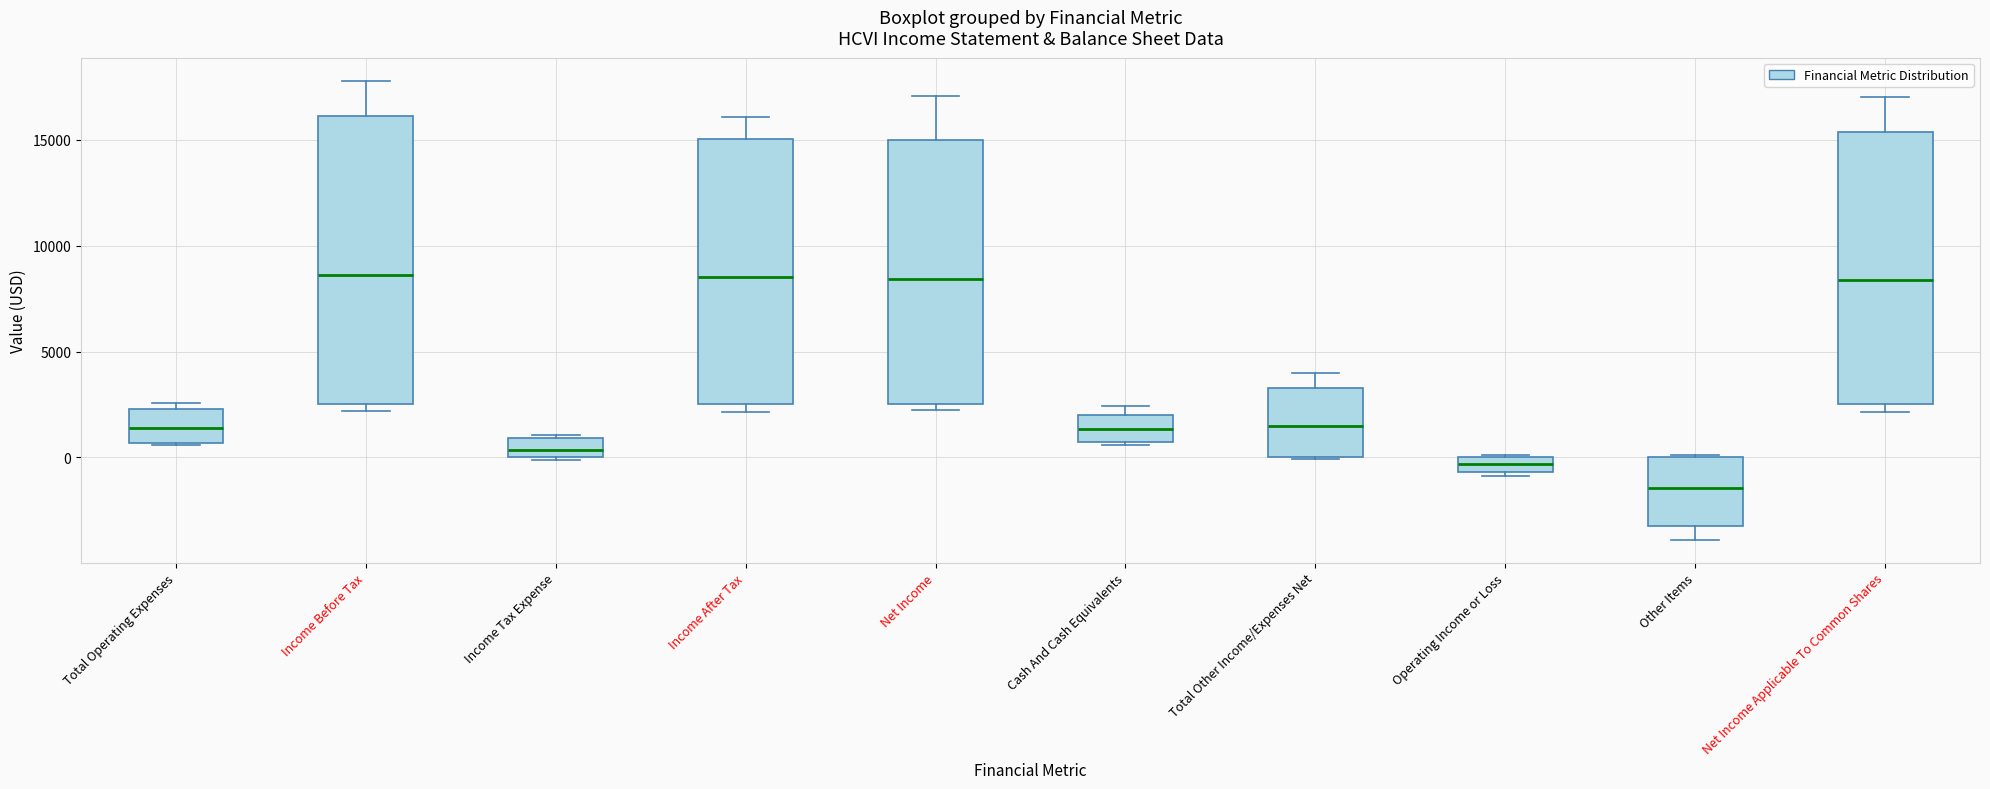

Where is the lower edge of the box for Net Income on the y-axis? The values are not printed on the chart, so give them approximately, as read against the axis.

2500